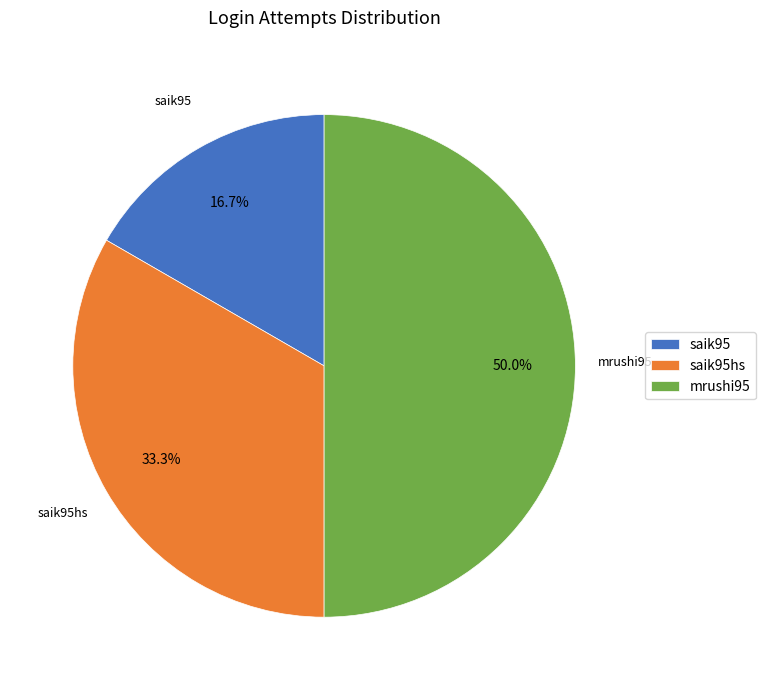

How many slices are in this pie chart?

3